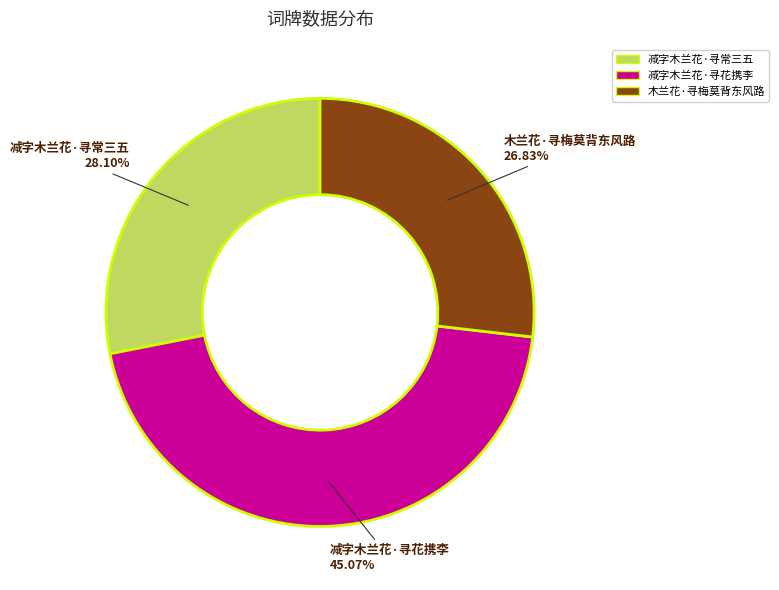

Does 减字木兰花·寻常三五 account for over 50% of the chart?

No